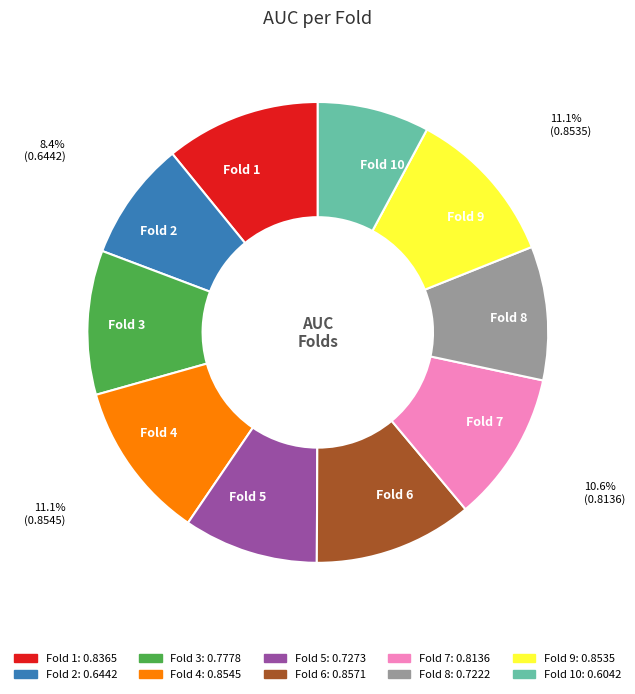

To the nearest percent, what is the difference between the largest and smallest slice percentages?

3%